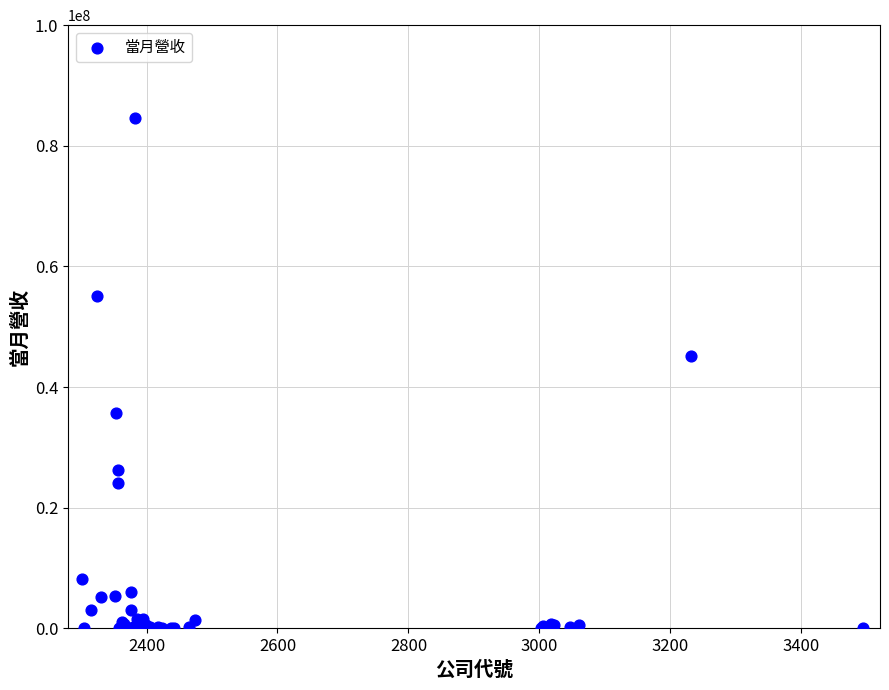

What Y value in the scatter plot is closest to 42347467?

45190009